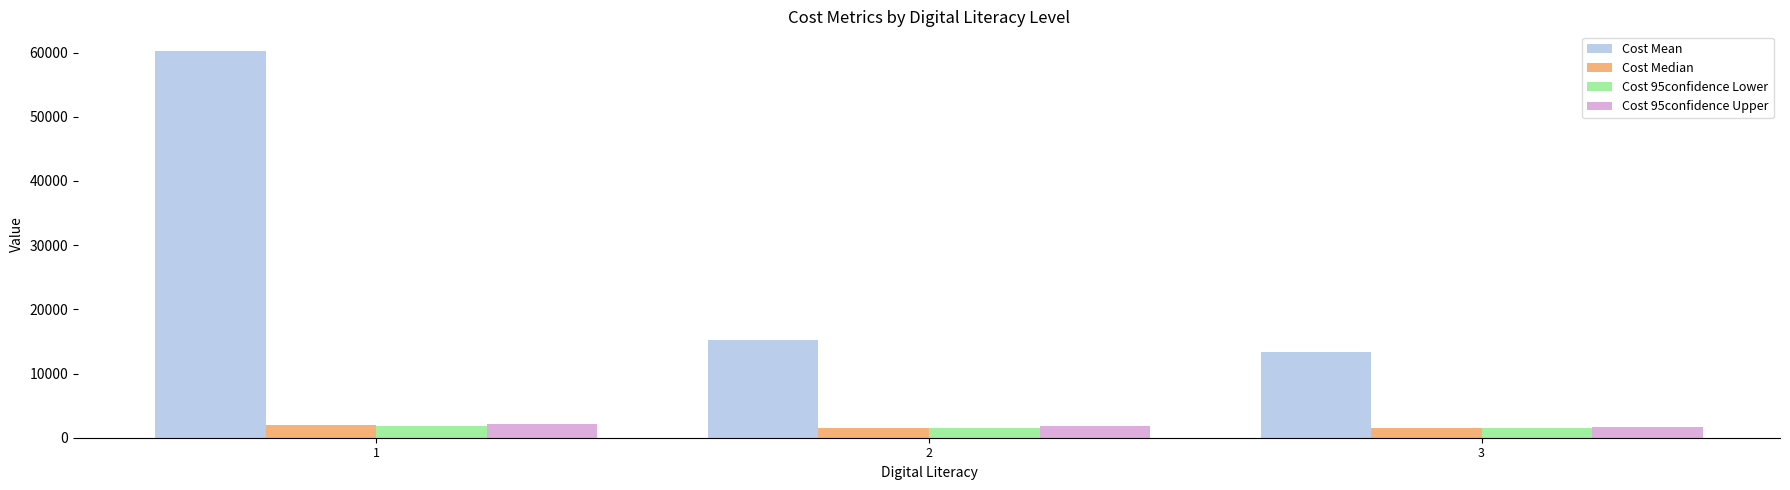

Rank the categories by Cost Mean value from lowest to highest.

3, 2, 1